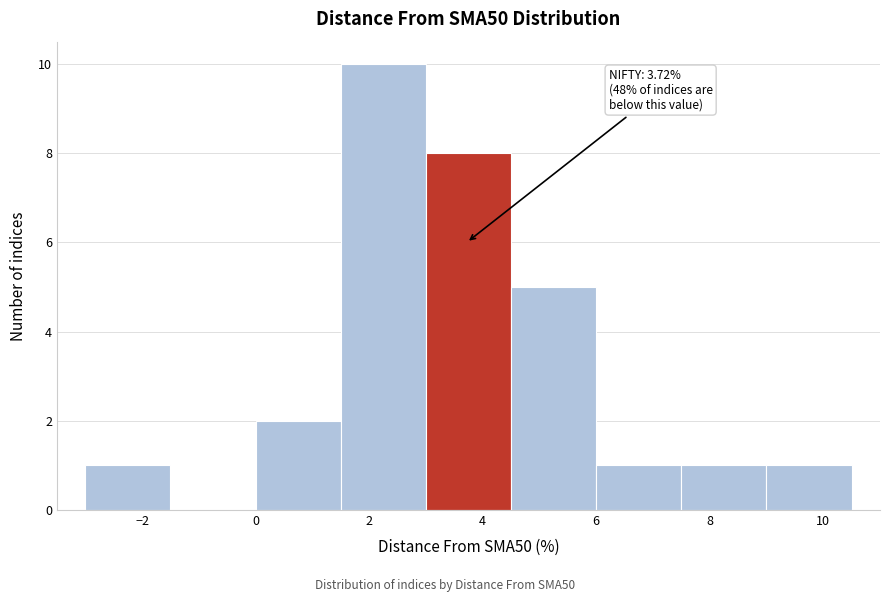

Which range on the x-axis has the tallest bar?

1.5 to 3.0